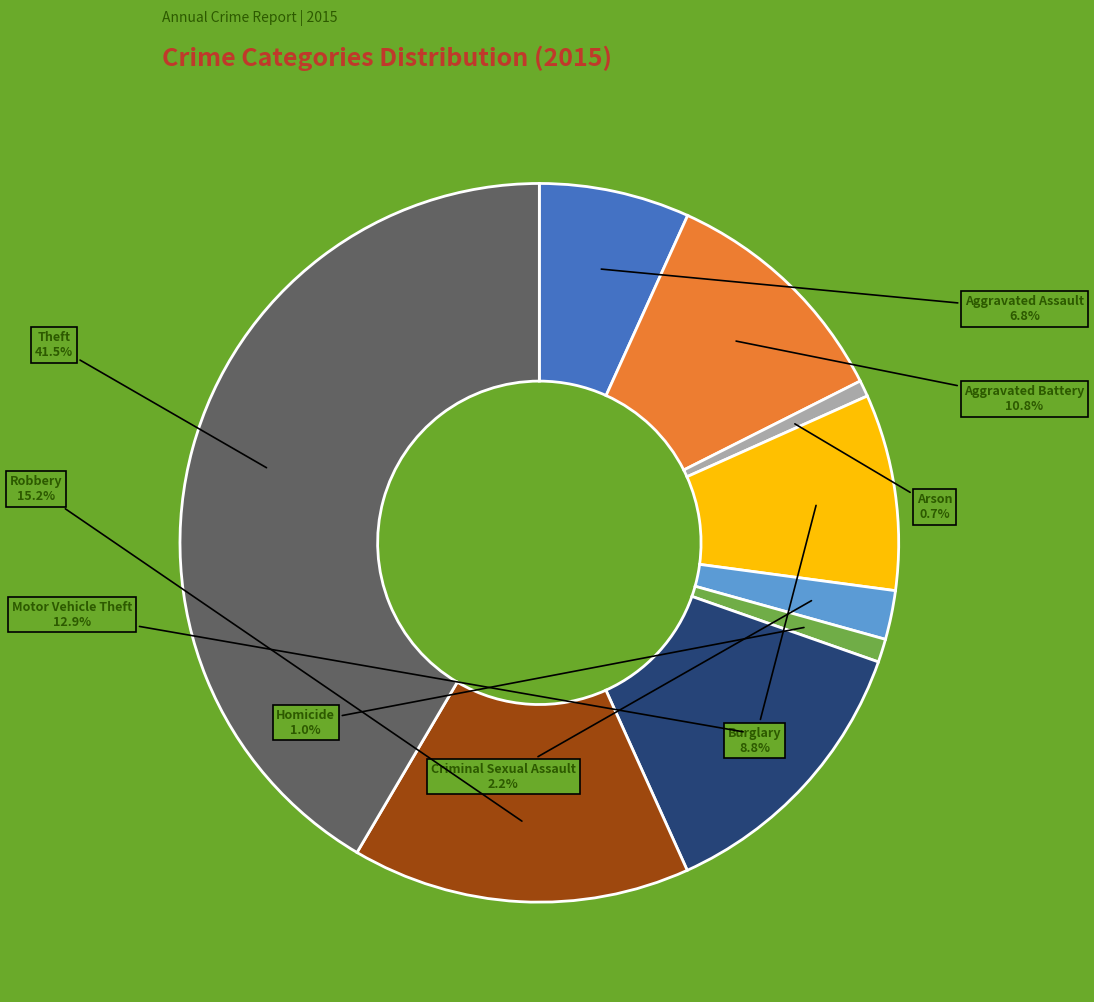

Which slice is the largest?

Theft